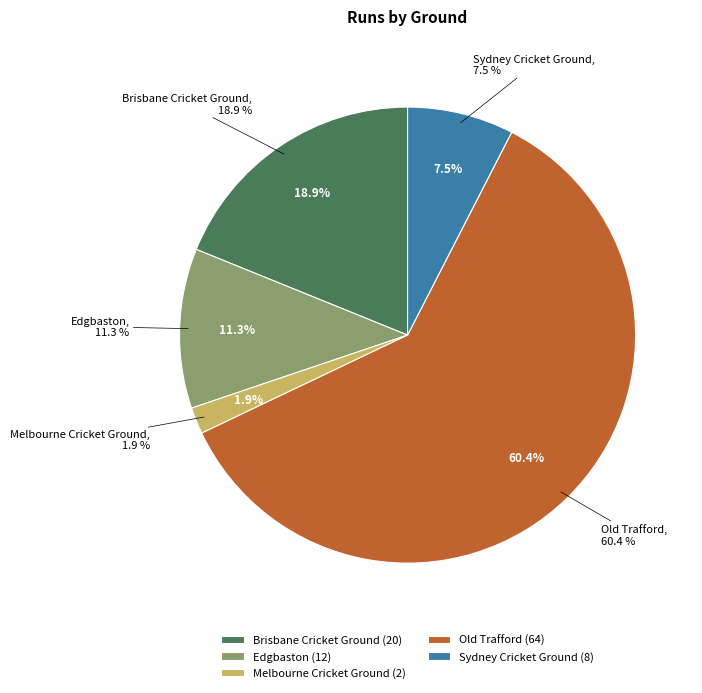

Does Edgbaston account for over 50% of the chart?

No